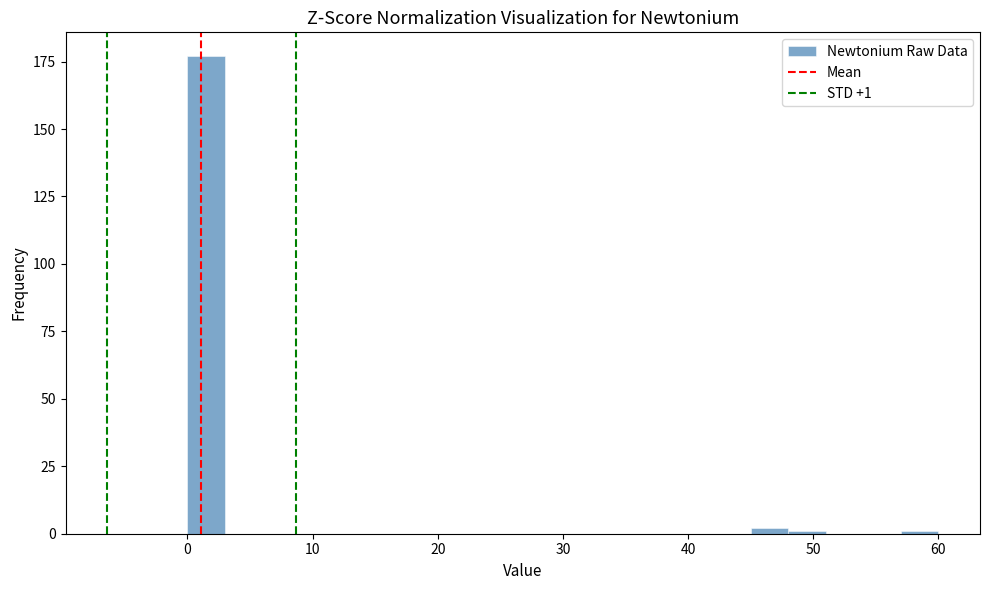

Read against the x-axis, roughly where is the centre of the tallest bar?

2